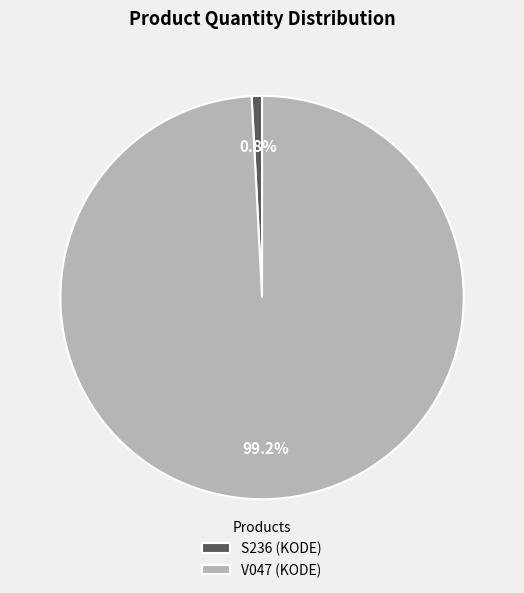

To the nearest percent, what percentage of the pie is V047?

99%